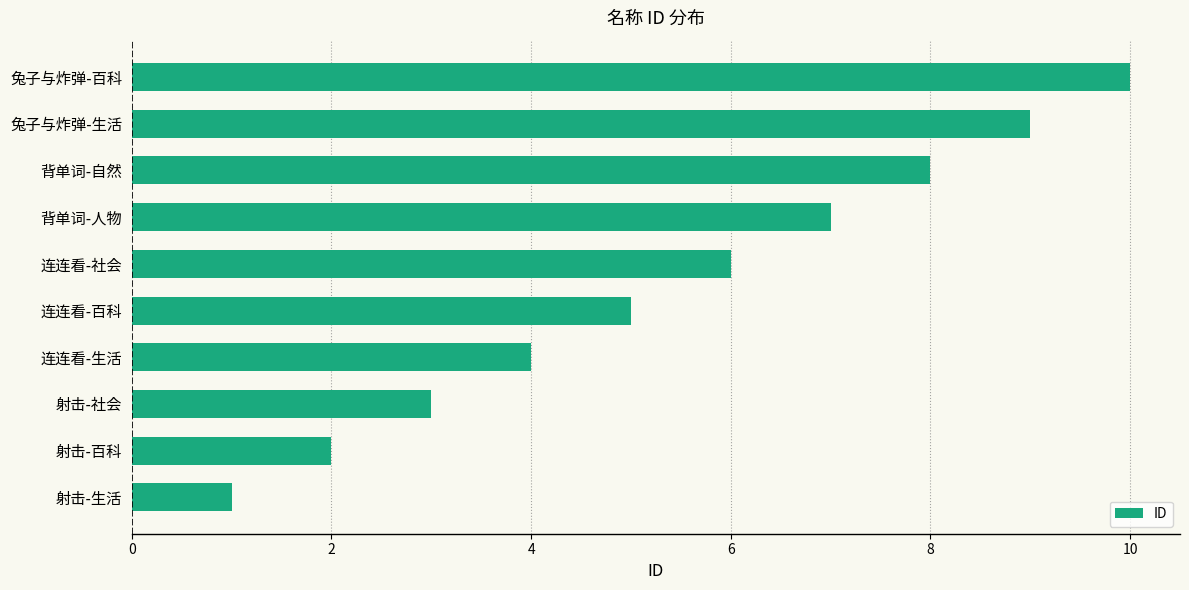

Between 射击-生活 and 射击-百科, which is larger?

射击-百科